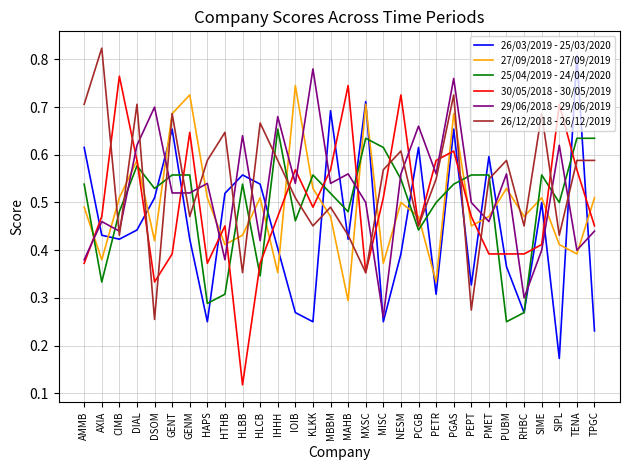

Which series ends up on top after the final intersection of 27/09/2018 - 27/09/2019 and 29/06/2018 - 29/06/2019?

27/09/2018 - 27/09/2019